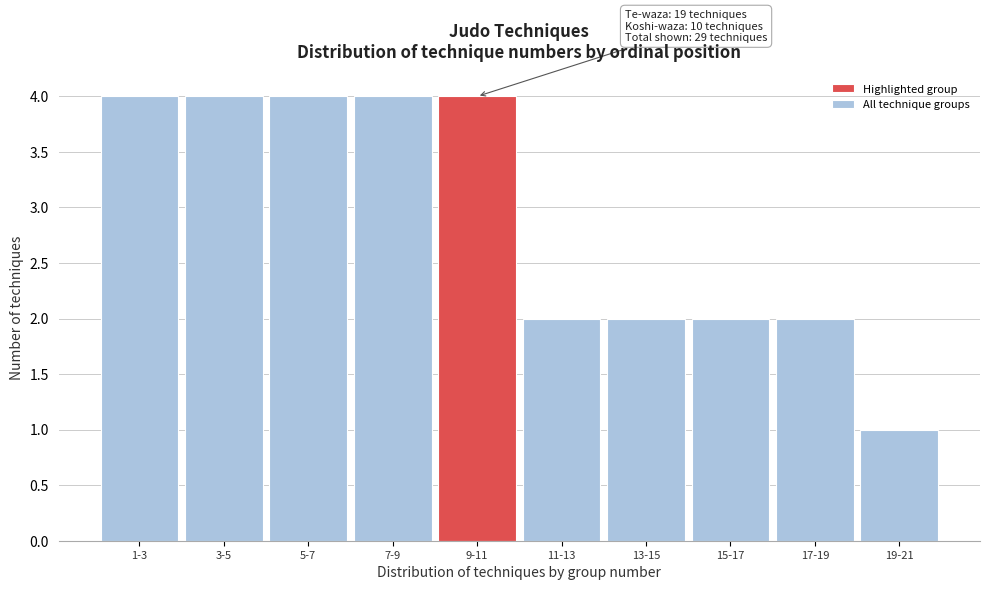

Reading right to left, list all the values displayed in this chart.

1	2	2	2	2	4	4	4	4	4